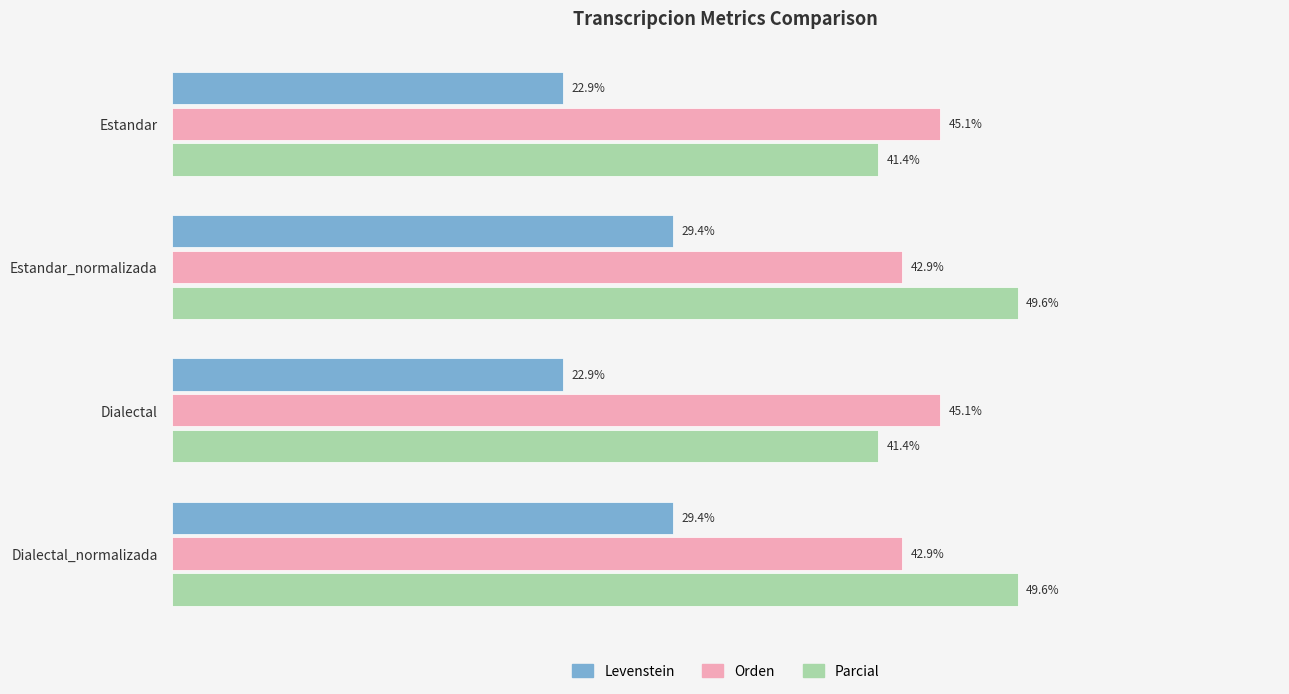

Is the value of Parcial at Estandar_normalizada greater than the value of Levenstein at Dialectal_normalizada?

Yes